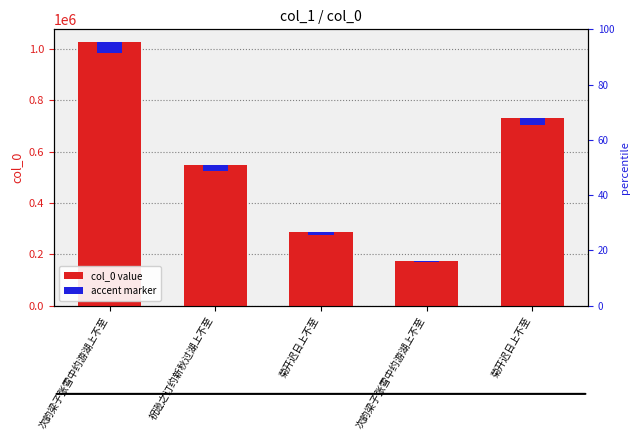

True or false: col_0 value has a value of 546763.0 at 祝逊之订约新秋过湖上不至.

True